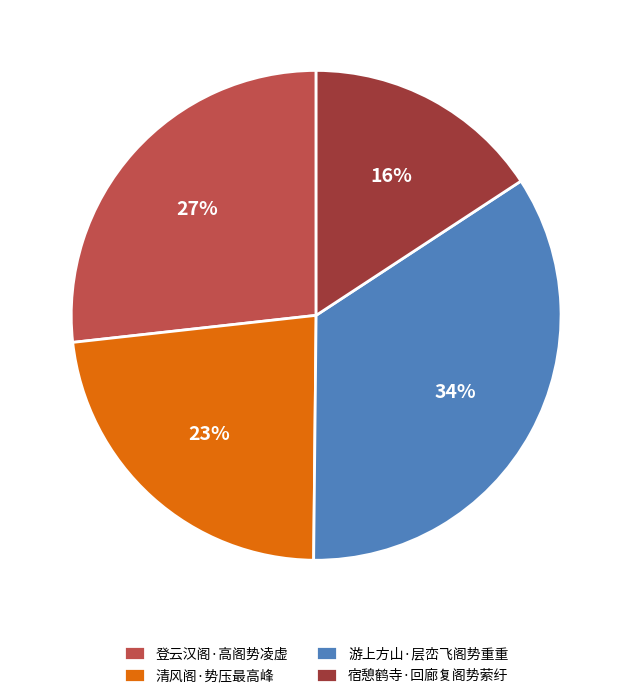

Approximately how many times larger is the value at 登云汉阁·高阁势凌虚 compared to 宿憩鹤寺·回廊复阁势萦纡?

1.7